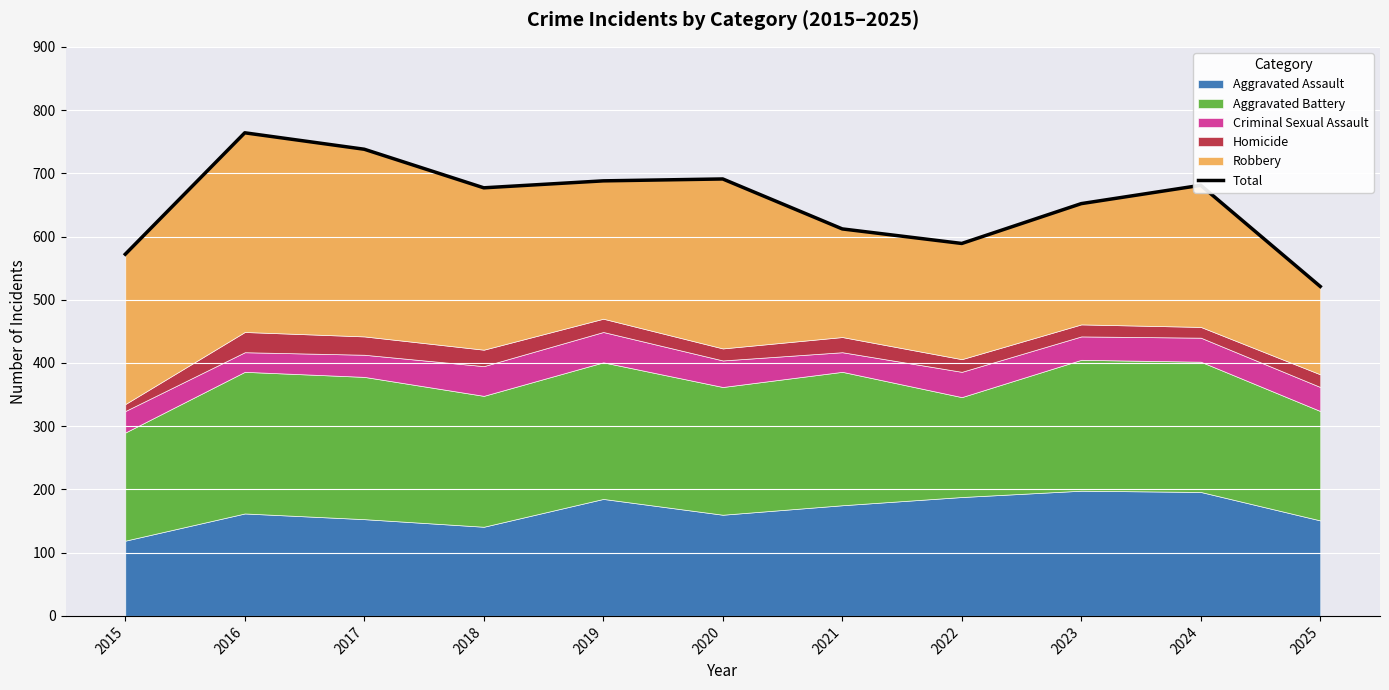

Where is the data nearest to the value 642?

2023